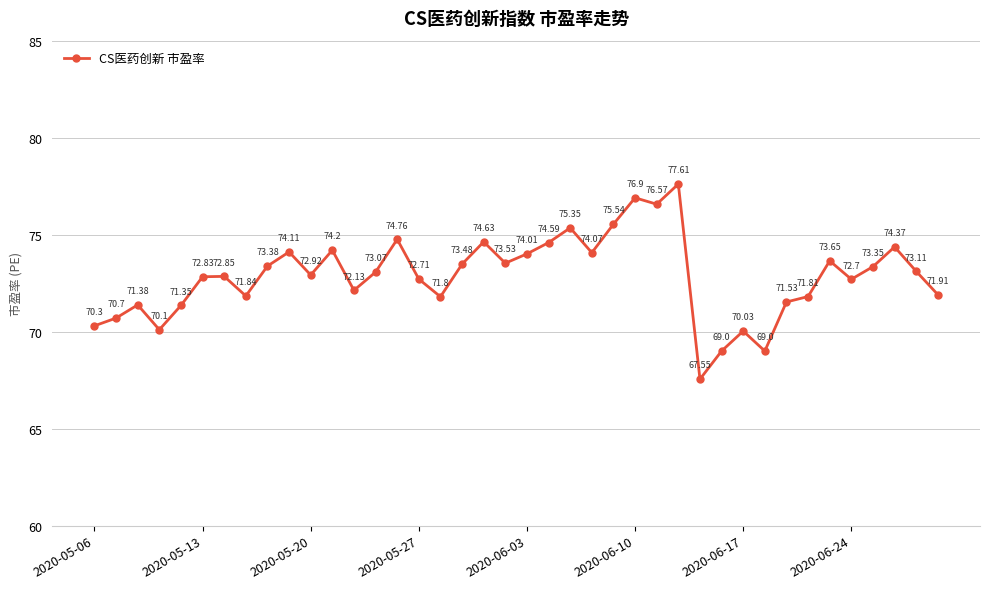

True or false: there are more than 2 points higher than both neighbors.

True